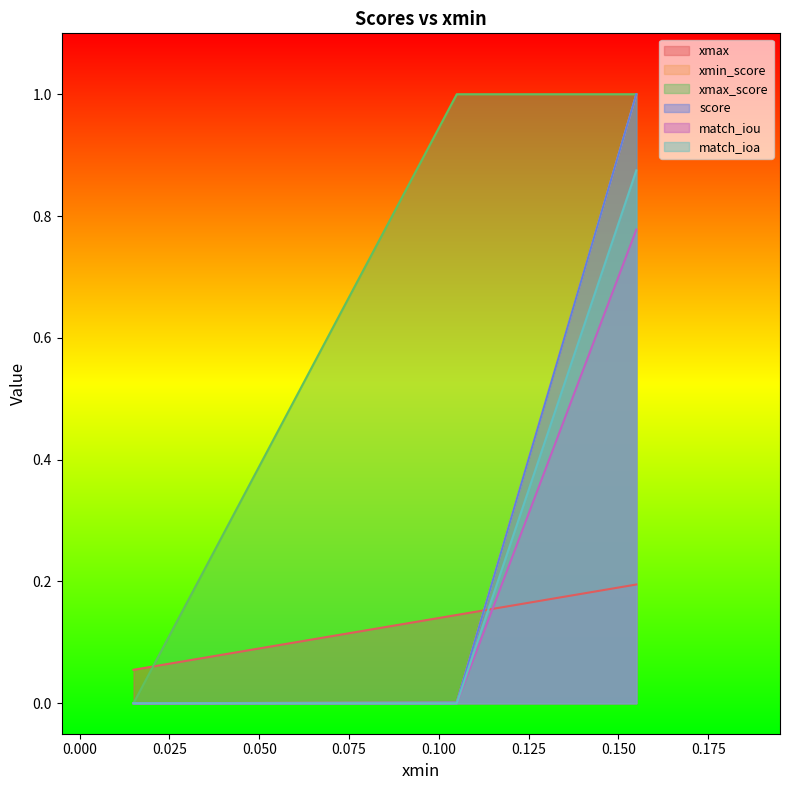

Which series has the widest spread of values?

xmax_score